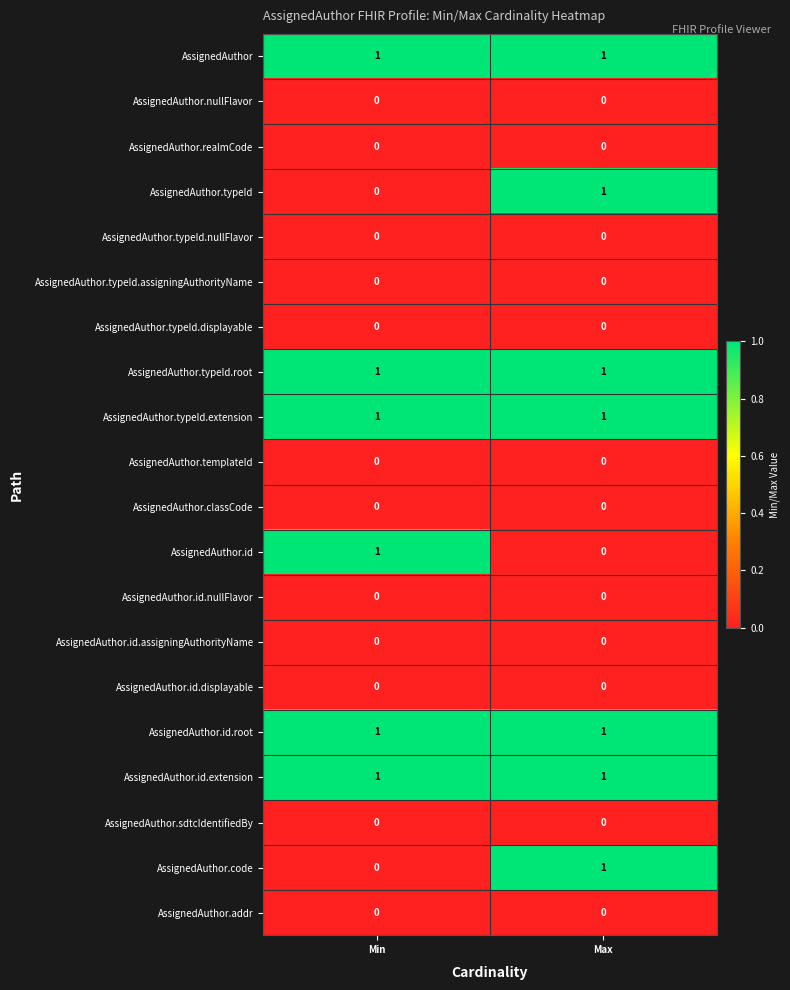

At which category is the sum across all series the highest?

Max